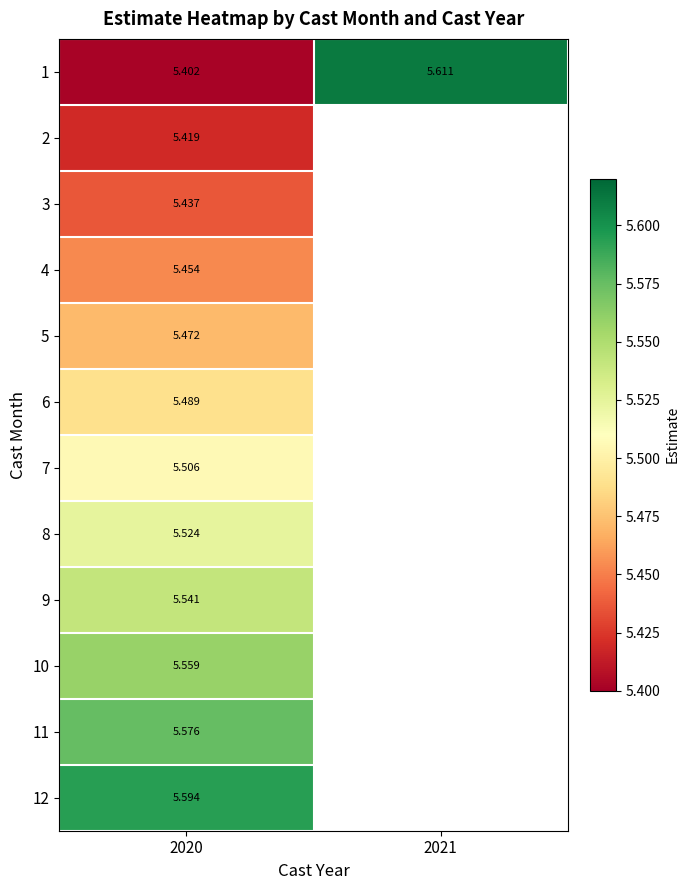

Is the value of 4 at 2021 greater than the value of 11 at 2020?

No